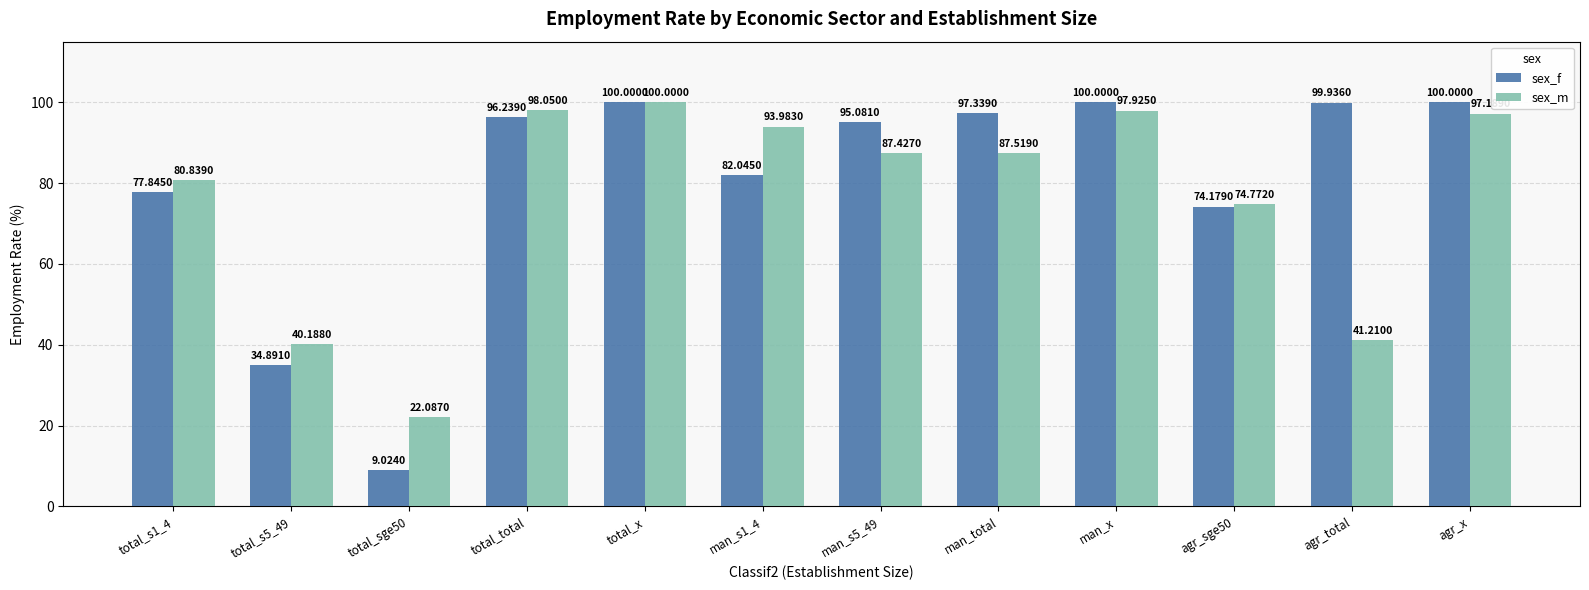

Rank the series by their average value, from lowest to highest.

sex_m, sex_f